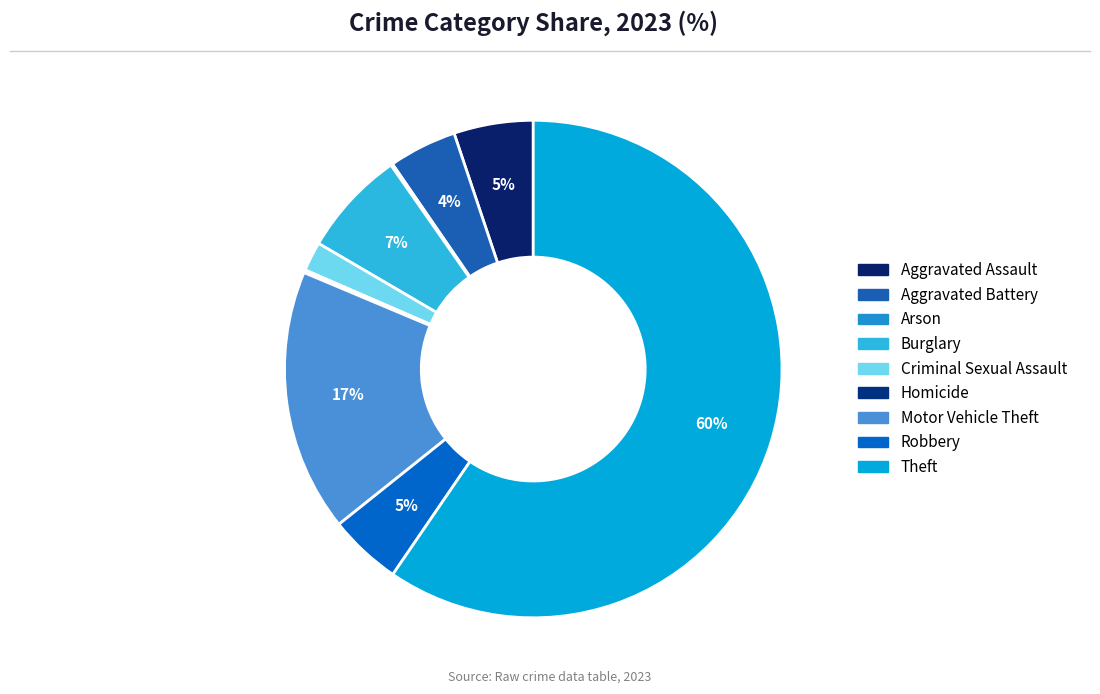

Is the sum of Theft and Motor Vehicle Theft greater than half?

Yes